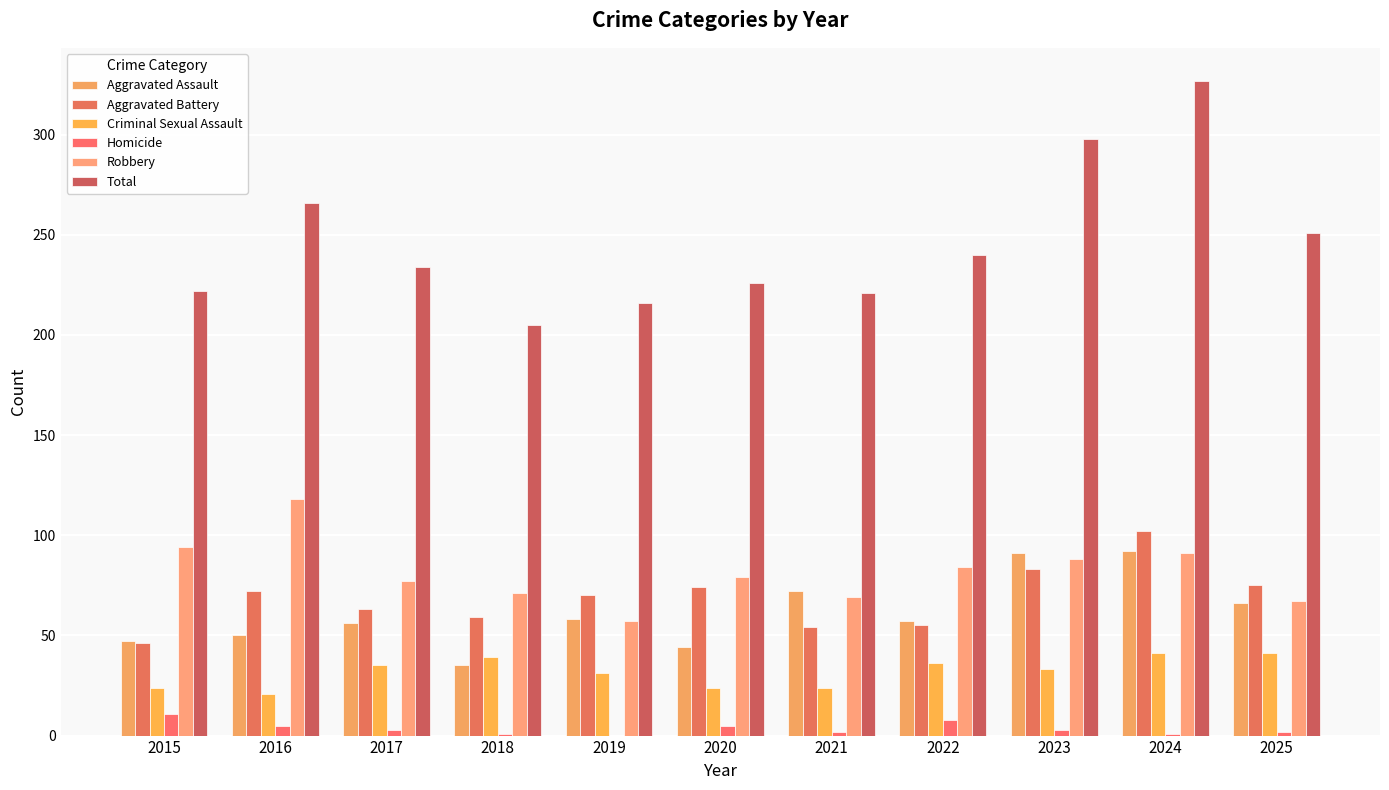

Is it true that Criminal Sexual Assault equals 31 at 2019?

True